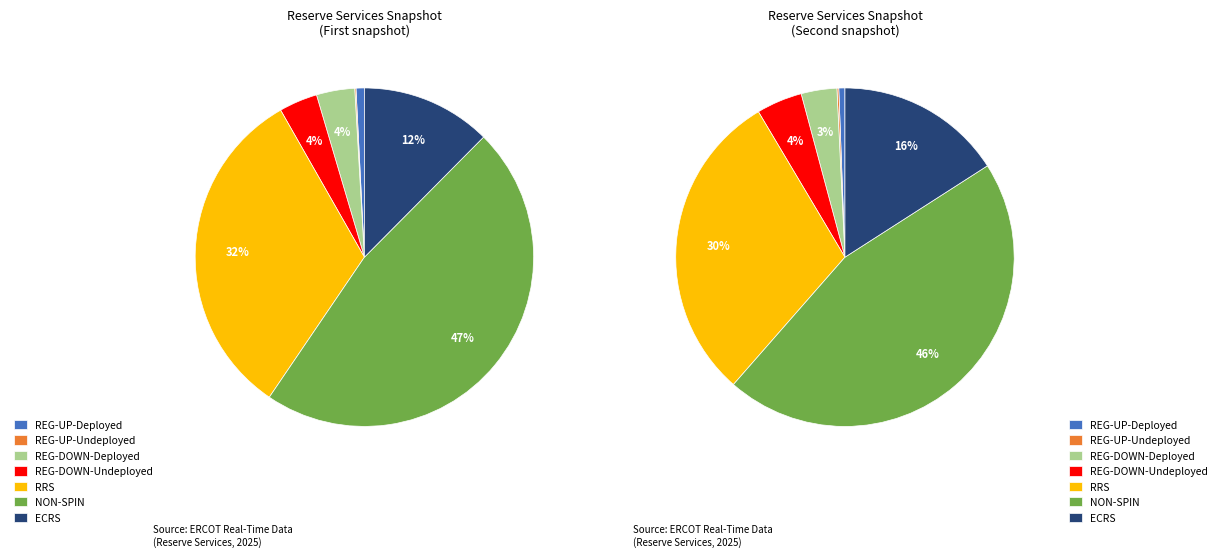

Does RRS account for over 50% of the chart?

No